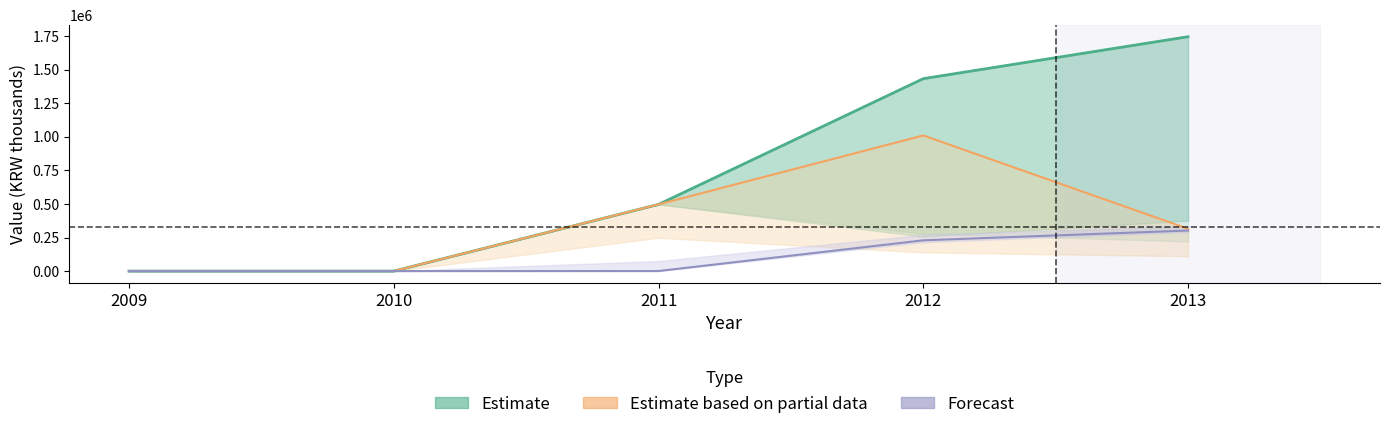

At which label is Forecast closest to 150992?

2012